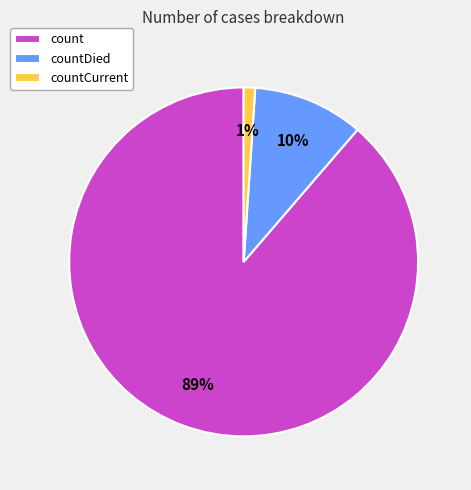

How many segments does this pie chart have?

3